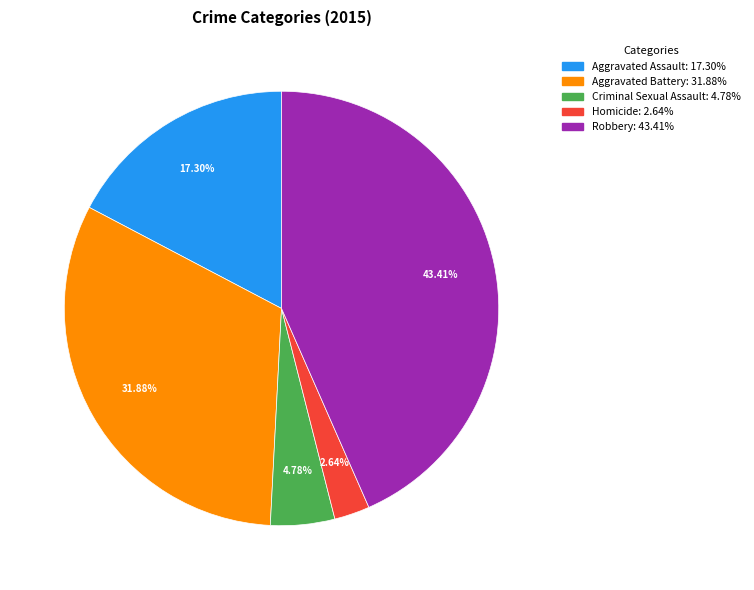

To the nearest percent, what is the difference between the largest and smallest slice percentages?

41%